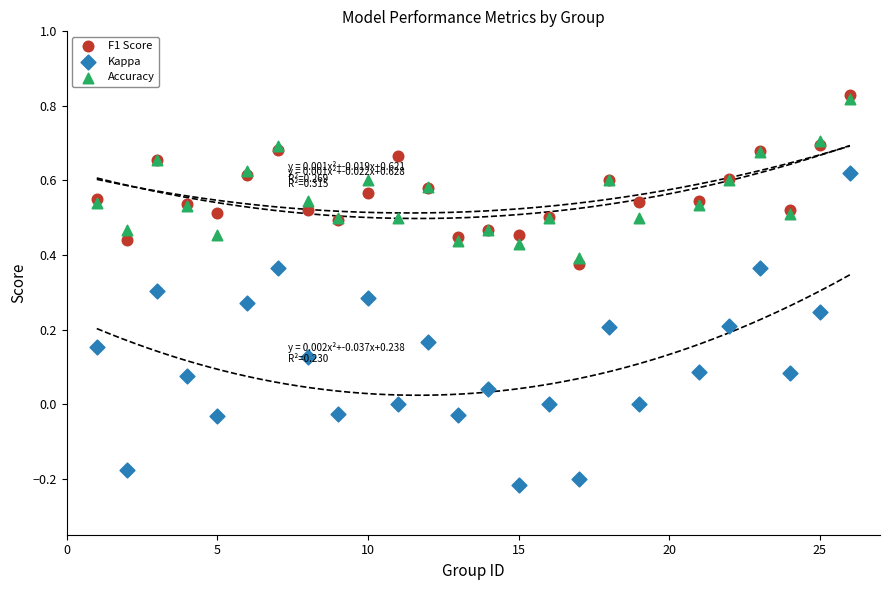

Which series has the widest spread of Y values?

Kappa